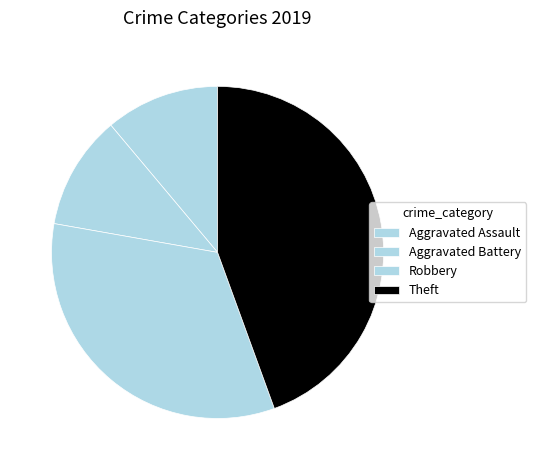

To the nearest percent, what is the average slice percentage?

25%